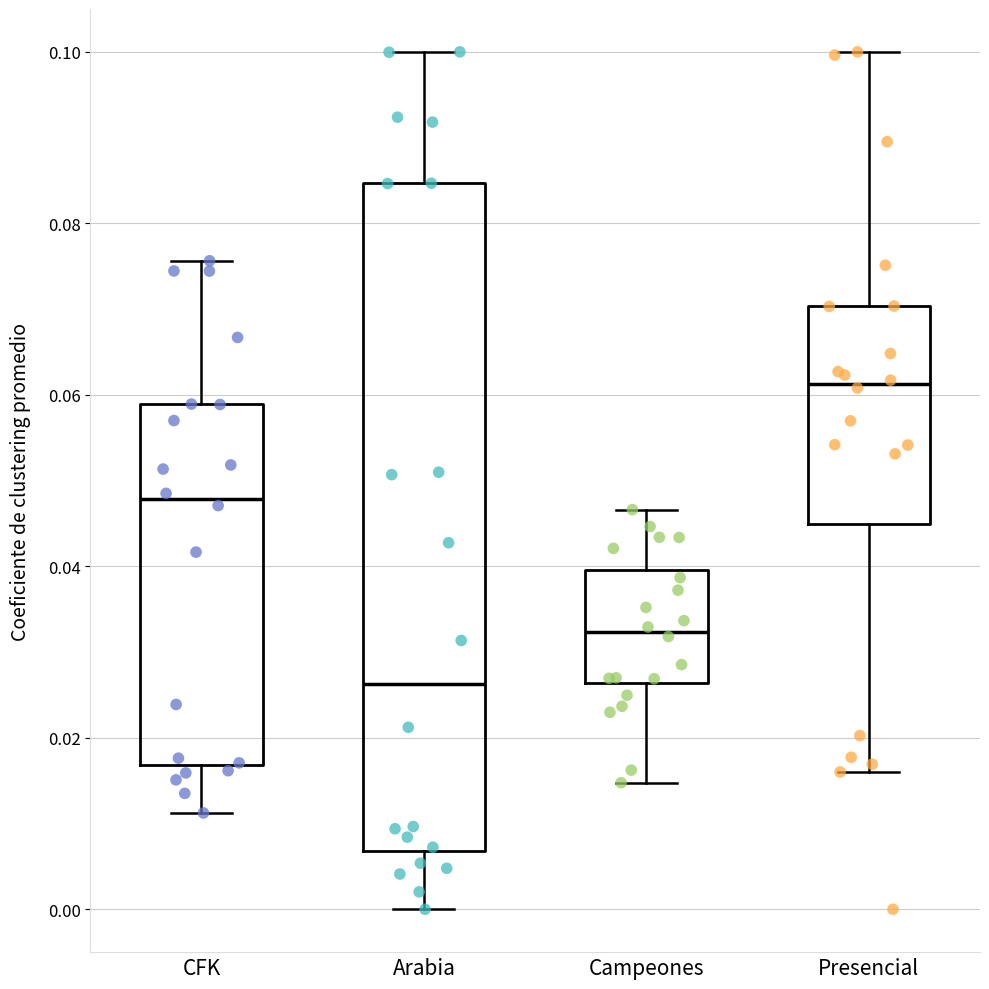

Reading left to right, transcribe this box plot: for each box, give where its median line is, the range the box spans, and where its two whiskers end, as read against the y-axis. The values are not printed on the chart, so give them approximately, as read against the axis.

CFK: median 0.048, box 0.016 to 0.058, whiskers 0.012 to 0.076
Arabia: median 0.026, box 0.006 to 0.084, whiskers 0.000 to 0.100
Campeones: median 0.032, box 0.026 to 0.040, whiskers 0.014 to 0.046
Presencial: median 0.062, box 0.044 to 0.070, whiskers 0.016 to 0.100